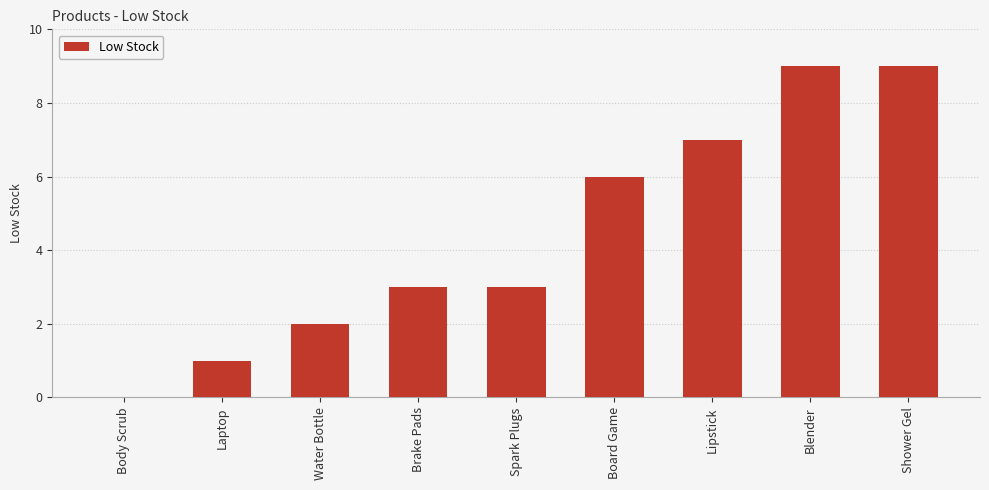

Reading left to right, list all the values displayed in this chart.

0	1	2	3	3	6	7	9	9